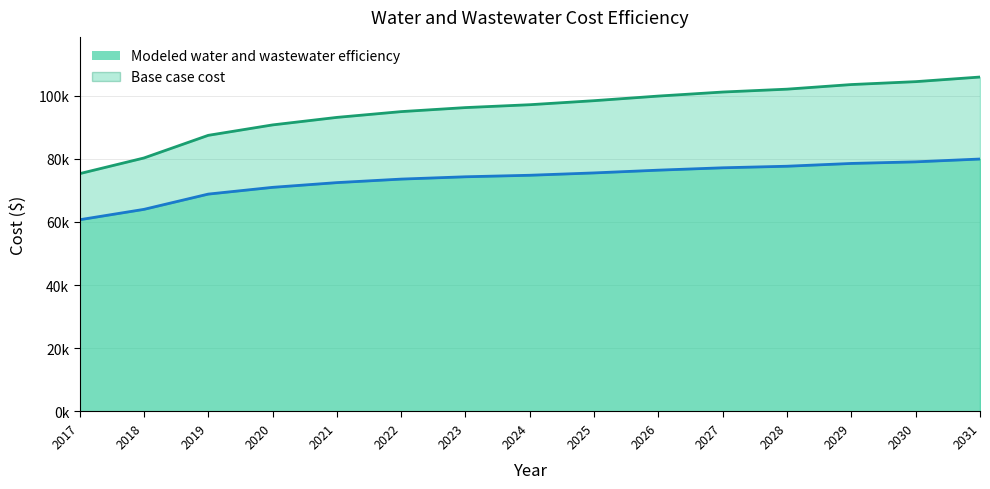

What is the spread (max minus min) of values at 2030?

25389.9